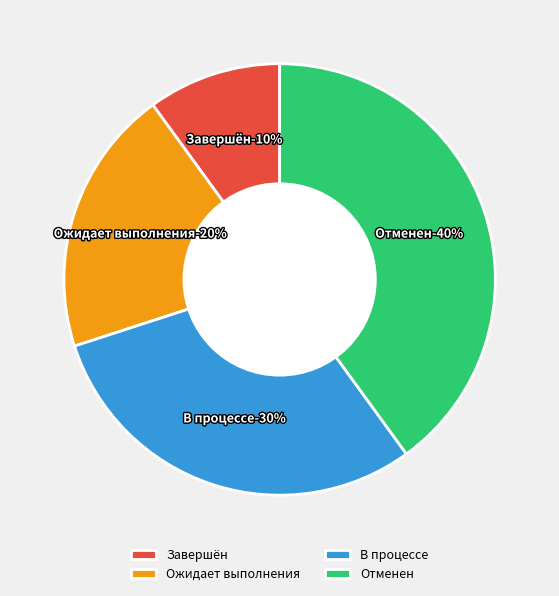

Which category has the biggest portion of the pie?

Отменен